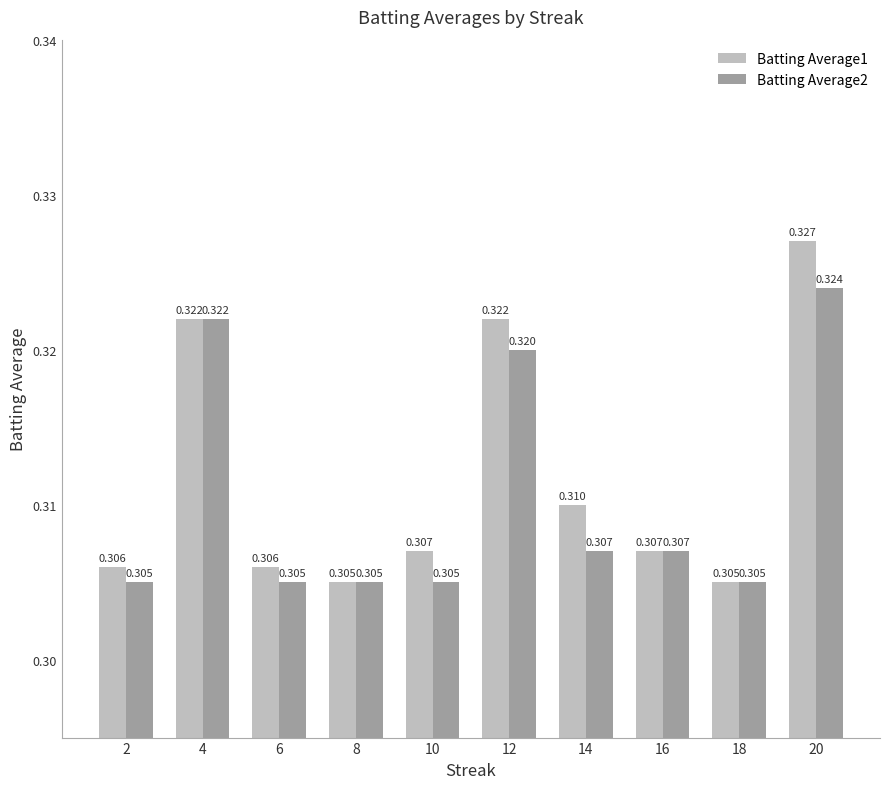

The value of Batting Average2 at 2 is 0.5. True or false?

False